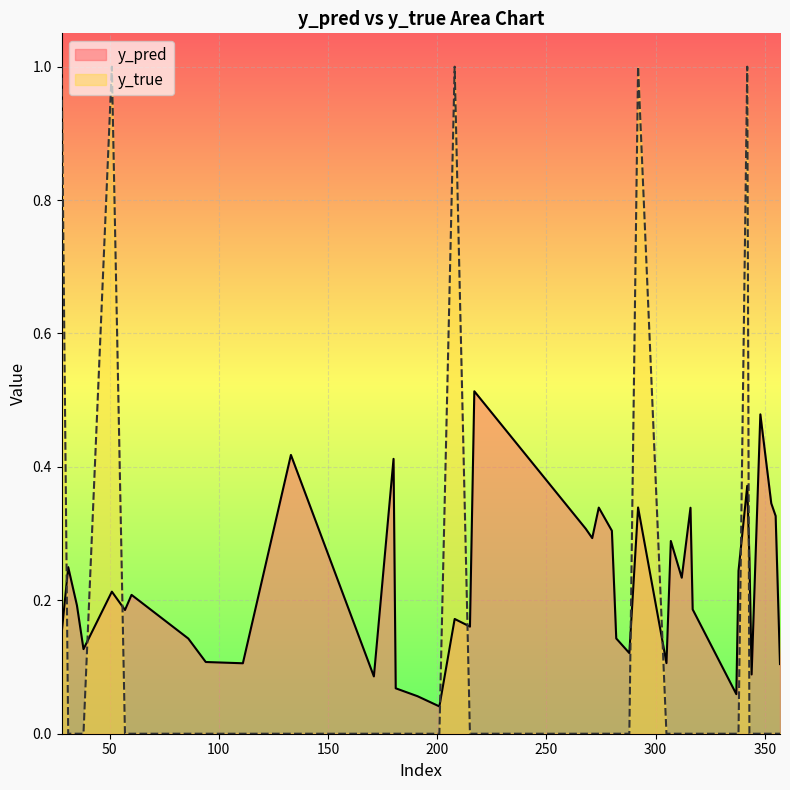

How many lines are shown in the chart?

2